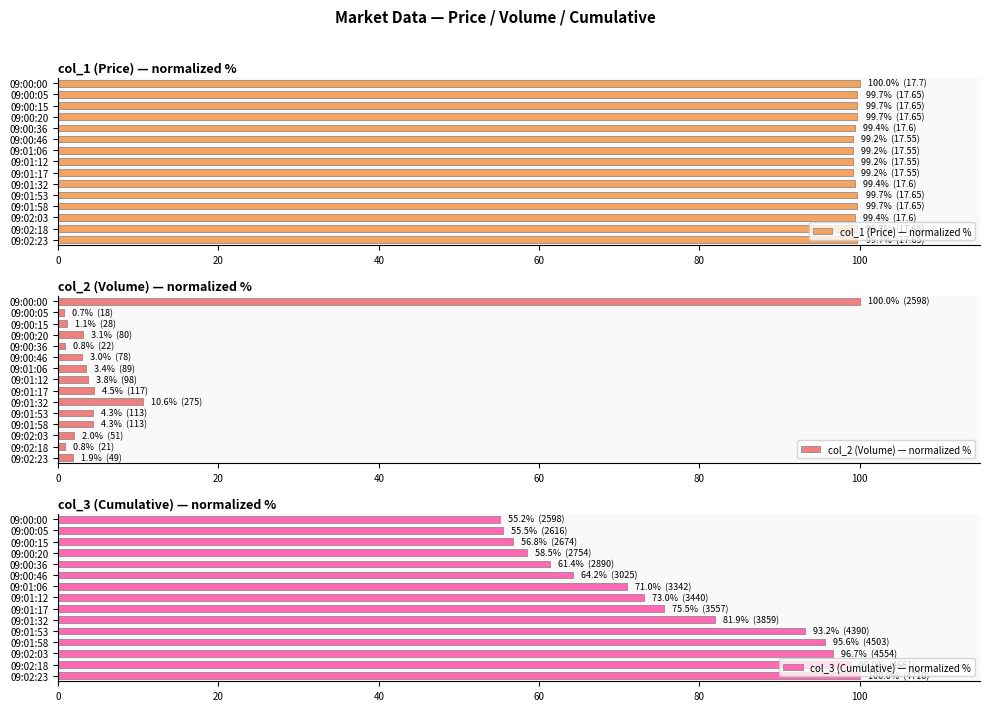

What is the sum of the col_1 (Price) — normalized % values at 09:00:05 and 09:02:23?

199.4